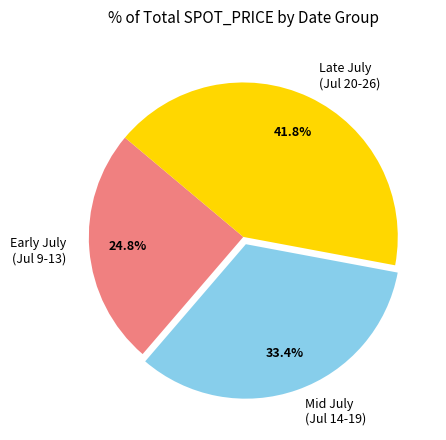

What is the smallest slice in the pie chart?

Early July (Jul 9-13)